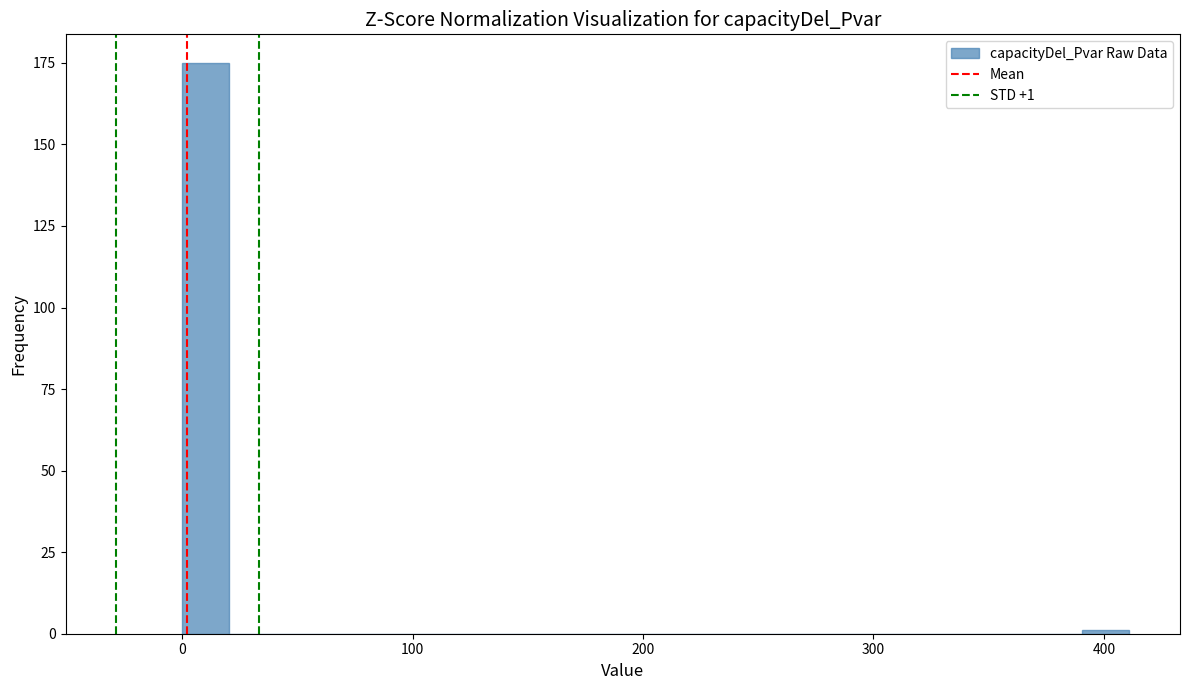

Read against the x-axis, roughly where is the centre of the tallest bar?

10